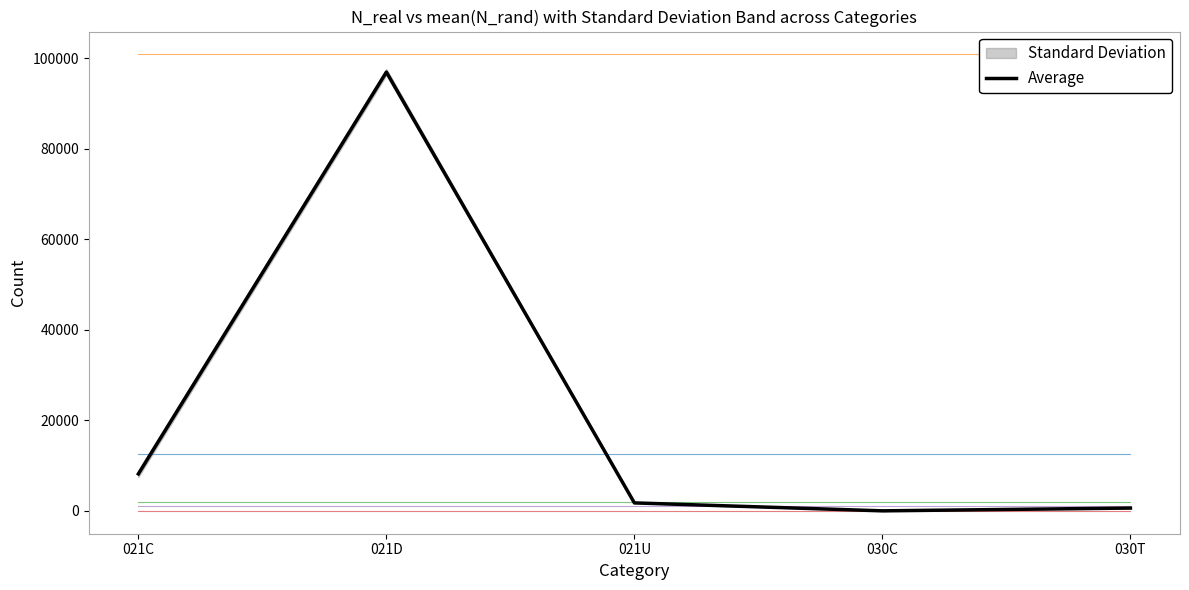

What position from the right is 030C?

2